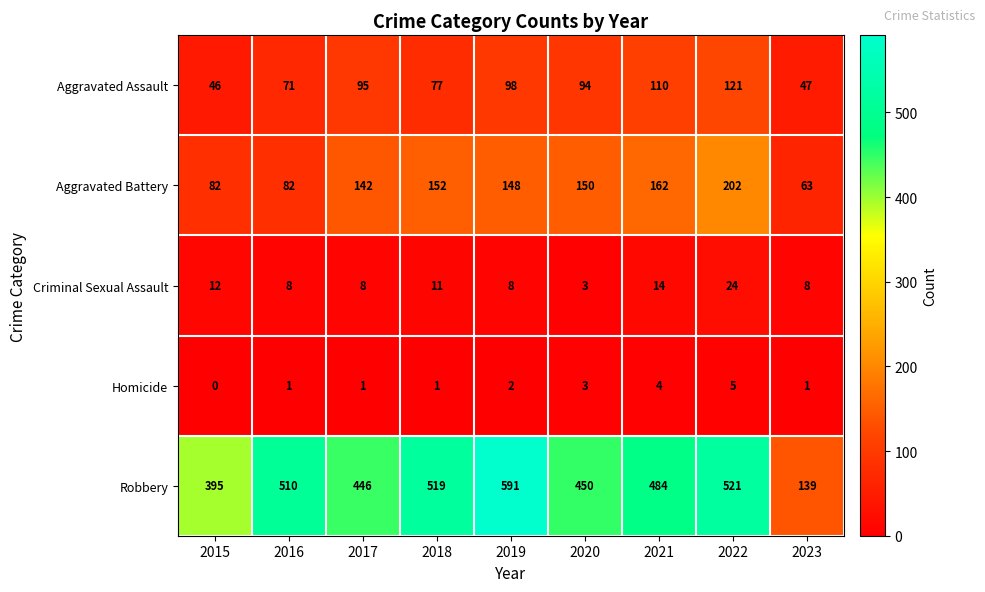

Which series has the largest total across all categories?

Robbery